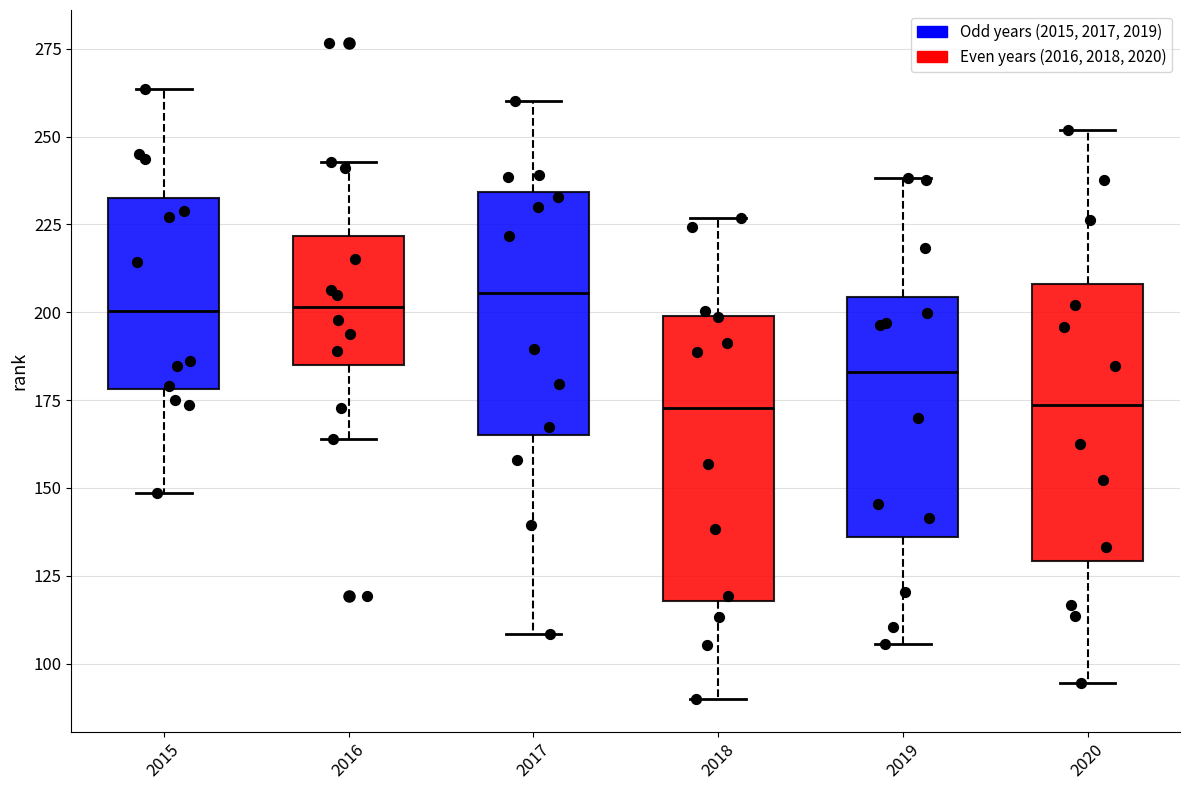

Where does the lower whisker of the box at x = 2019 end on the y-axis? The values are not printed on the chart, so give them approximately, as read against the axis.

105